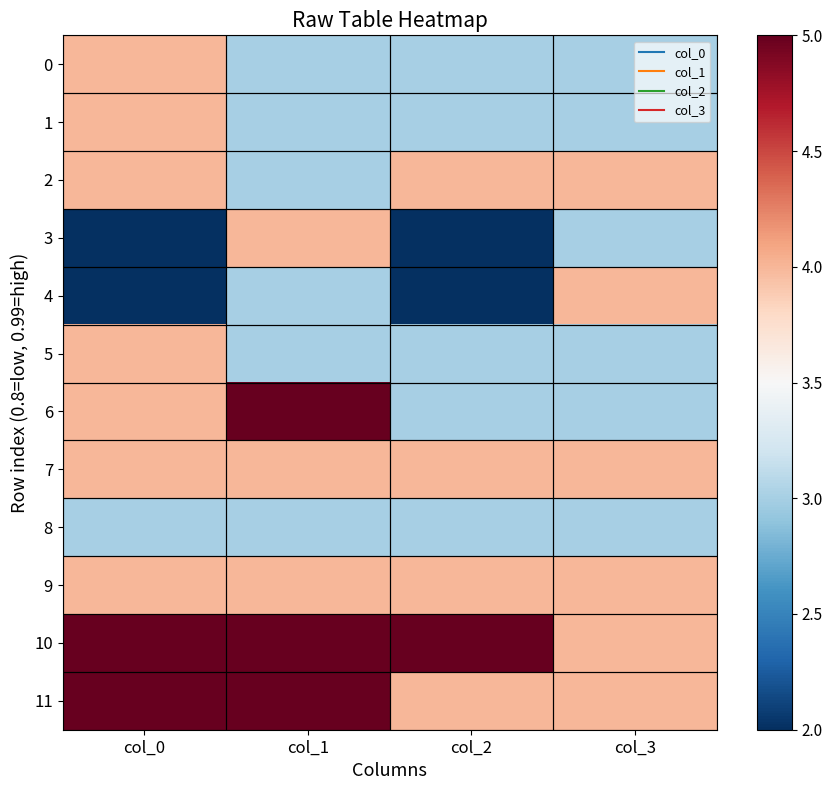

Rank the series at col_1 from highest to lowest value.

6, 10, 11, 3, 7, 9, 0, 1, 2, 4, 5, 8